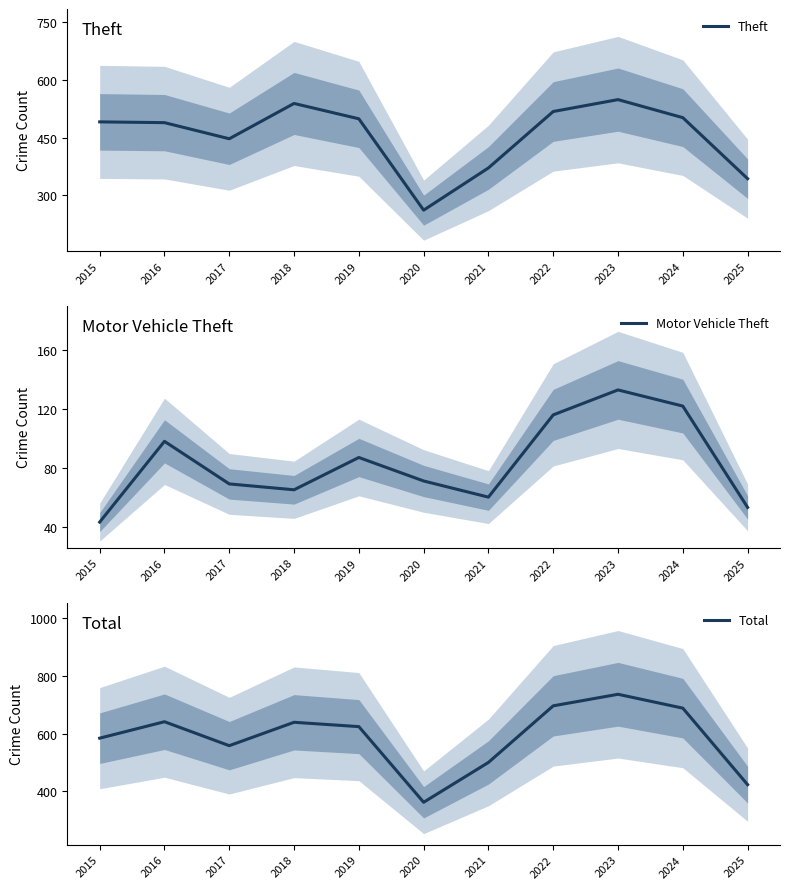

At which category does Theft reach its first local valley?

2017